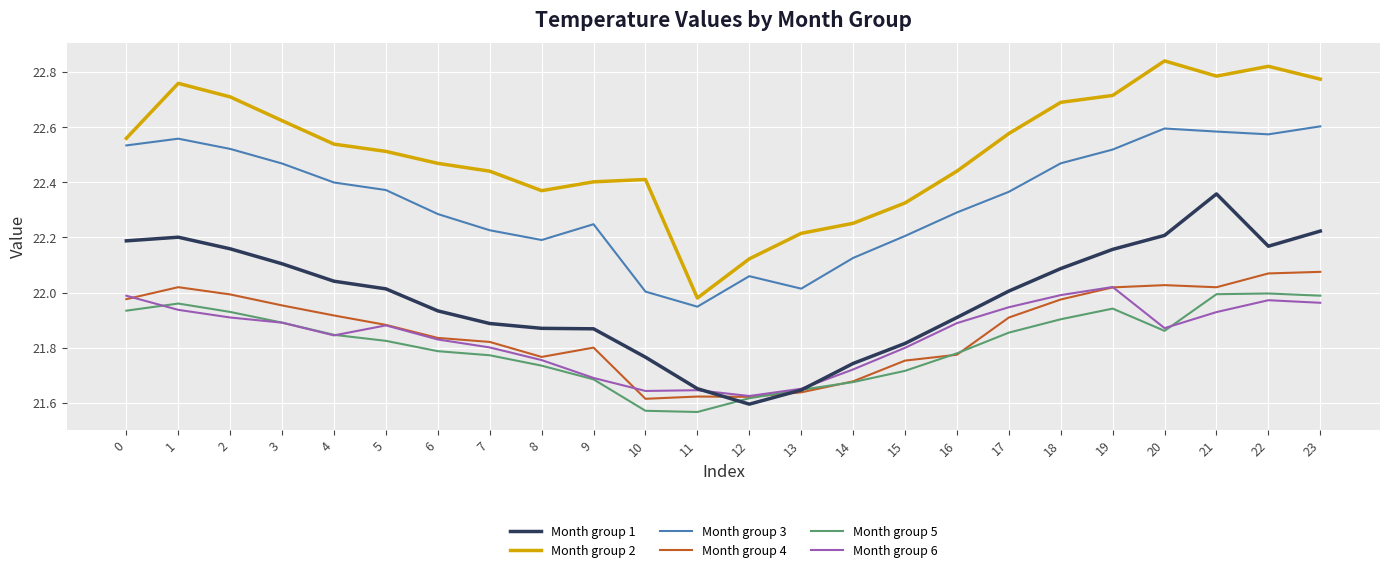

What is the total value across all series at 12?

130.6